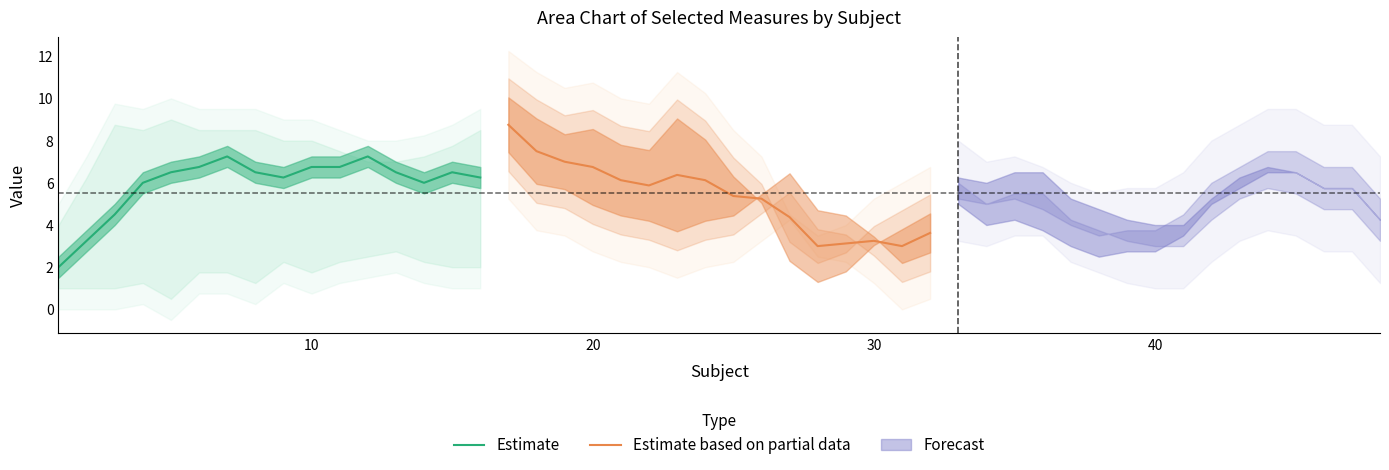

What is the highest value of the Estimate based on partial data series?

8.8